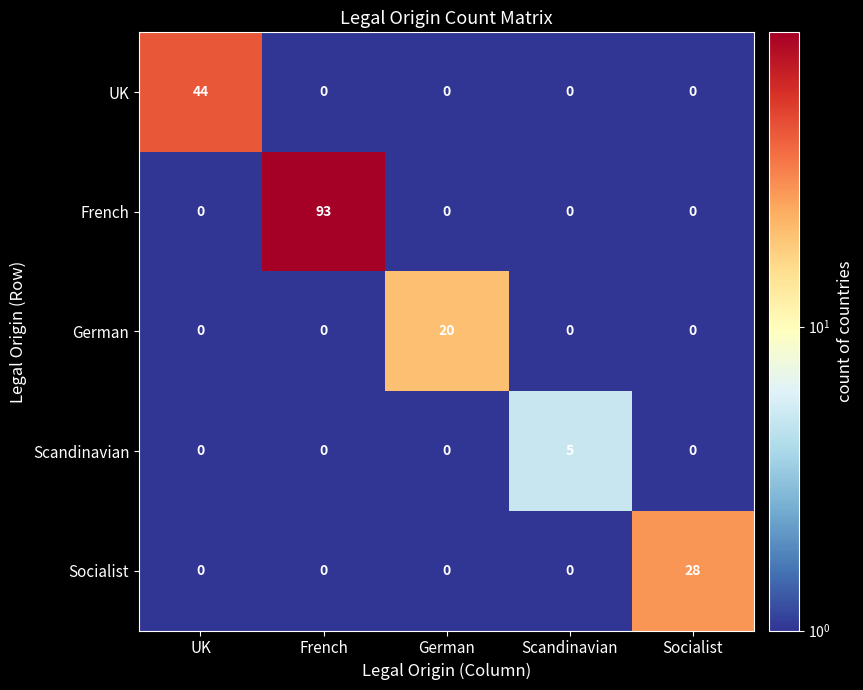

Which series has the largest total across all categories?

French